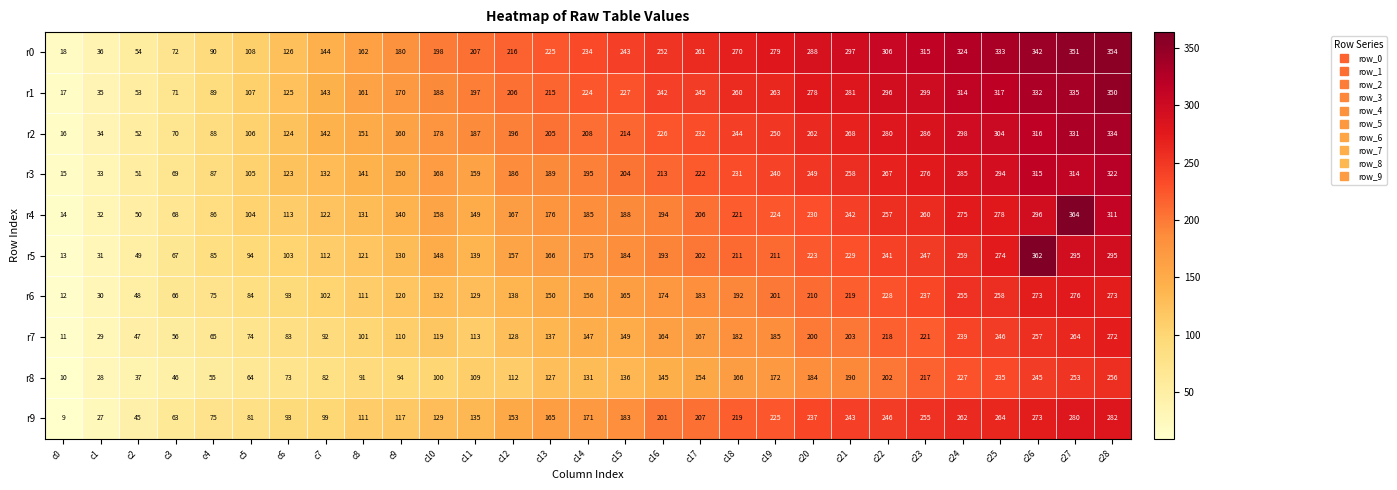

At how many categories does at least one series exceed 59?

26